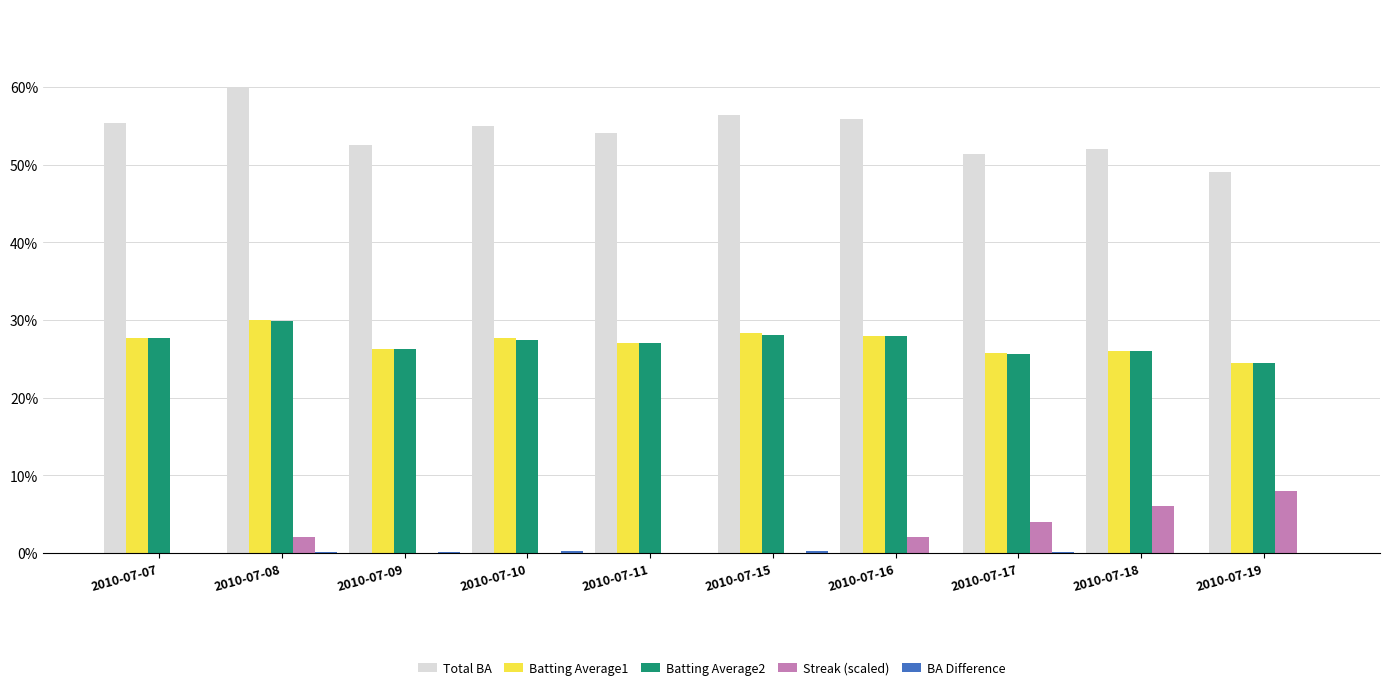

List the series in order of their peak value, highest first.

Total BA, Batting Average1, Batting Average2, Streak (scaled), BA Difference